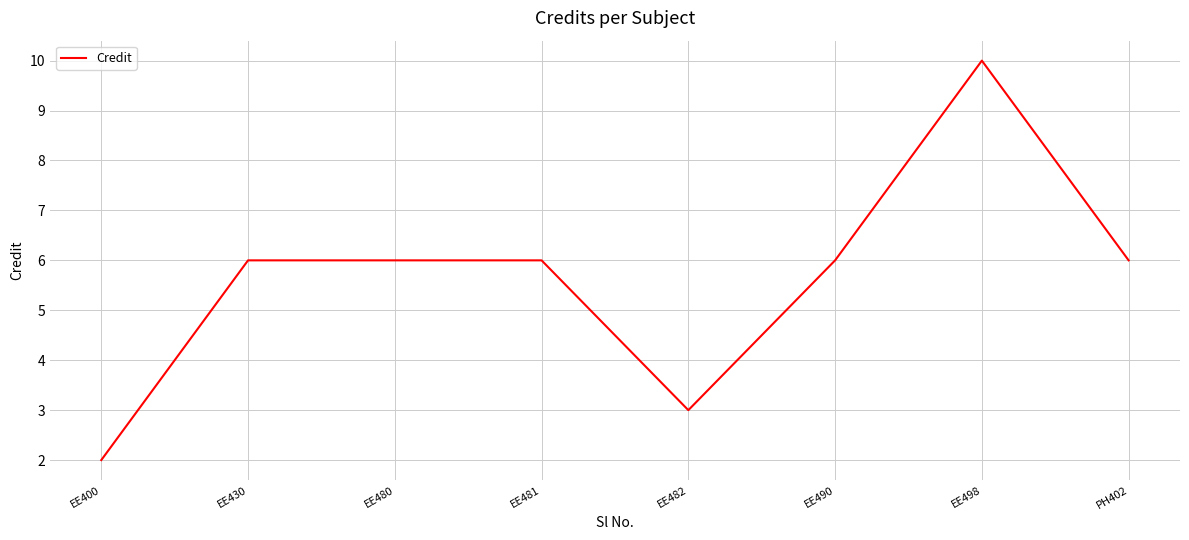

What is the smallest value displayed?

2